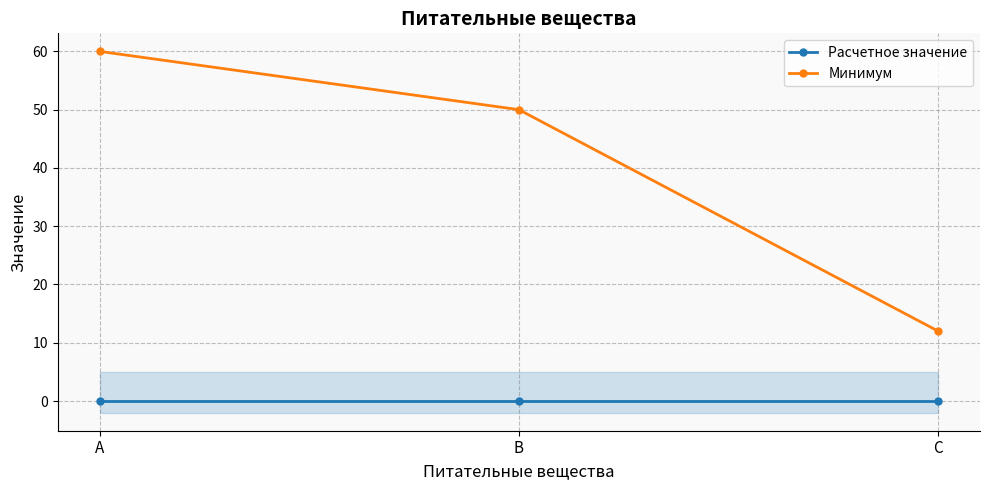

Is it true that Расчетное значение equals 0 at C?

True